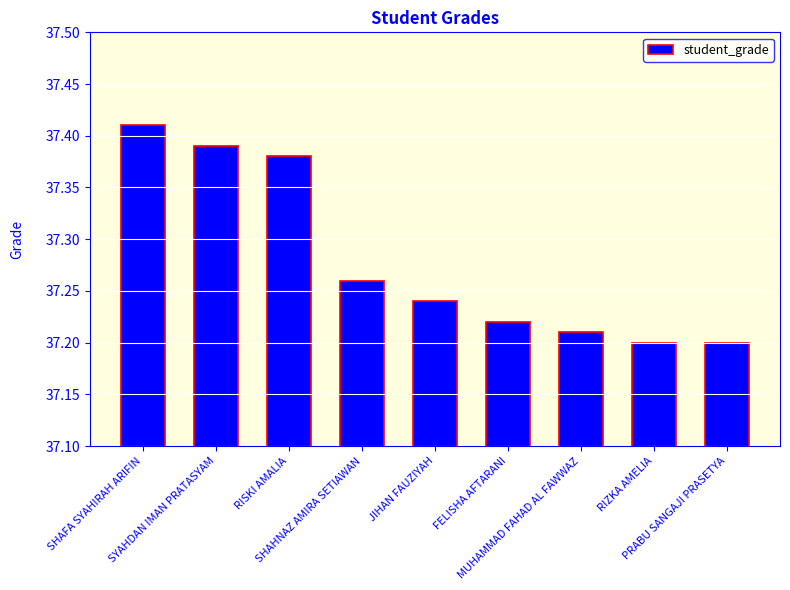

How many values are between 37 and 38?

9